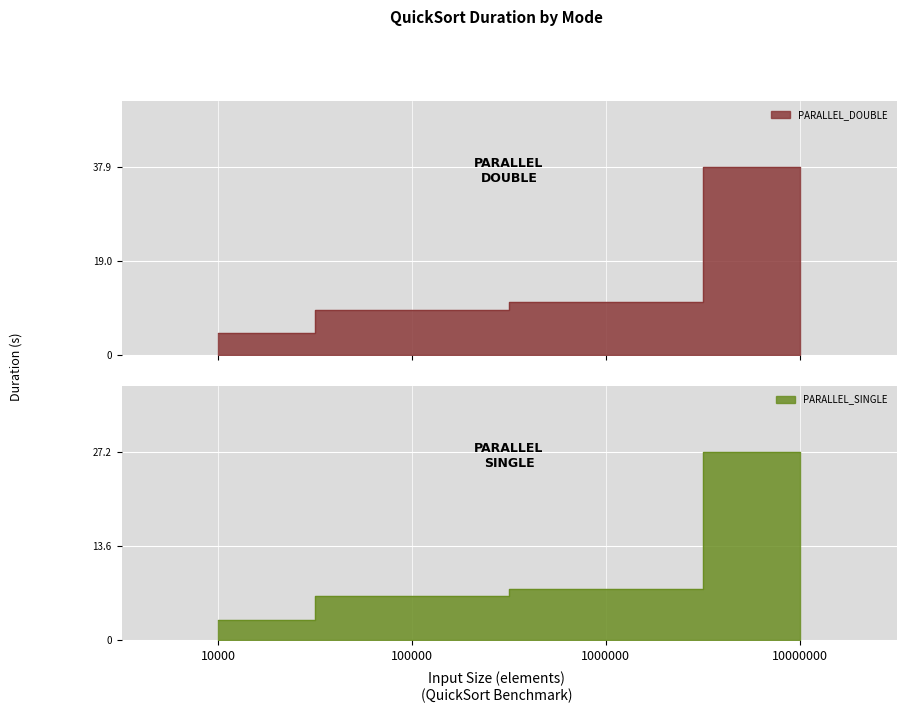

Is the value of PARALLEL_SINGLE at 100000 greater than the value of PARALLEL_DOUBLE at 10000?

Yes